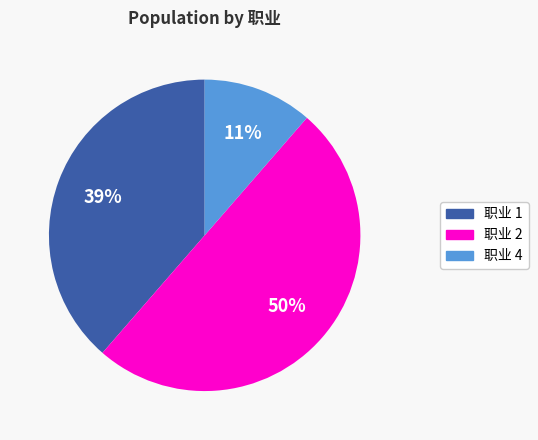

To the nearest percent, what is the average slice percentage?

33%